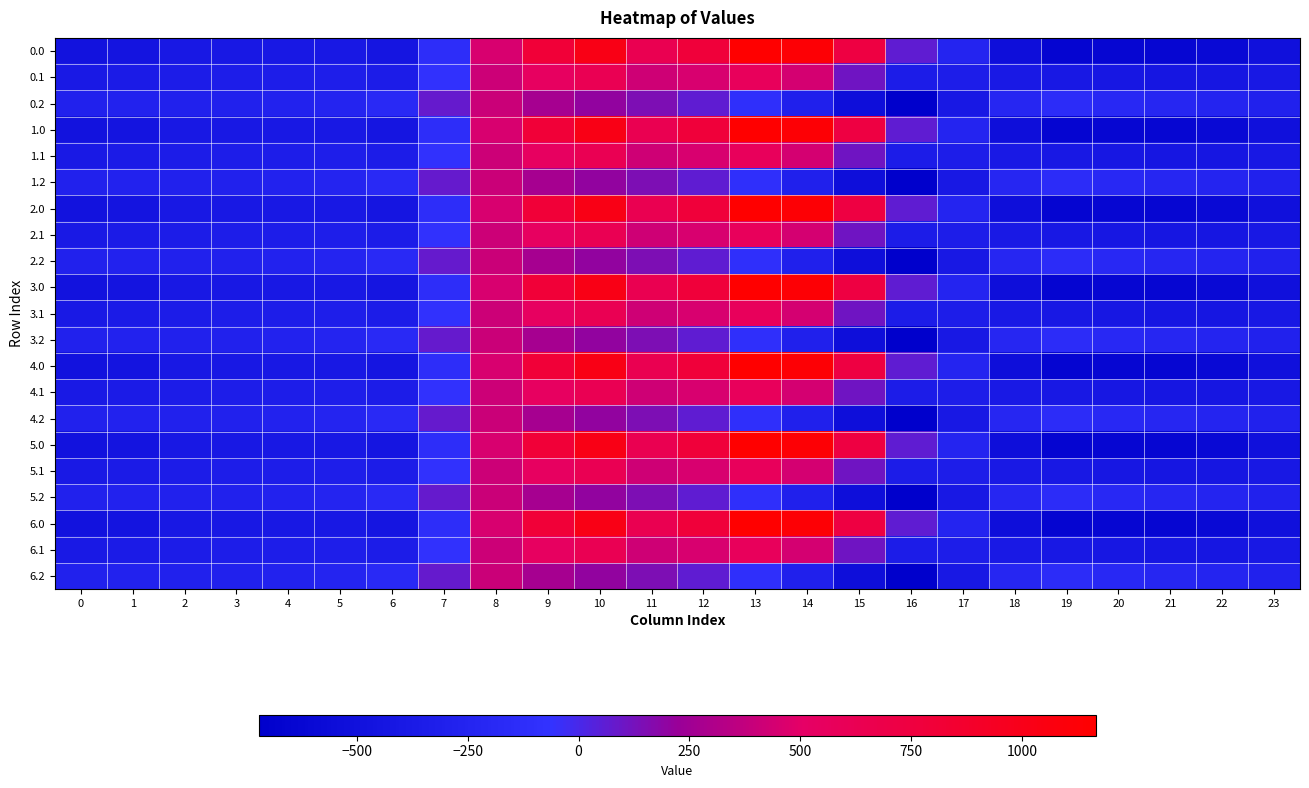

At which category is the sum across all series the highest?

10